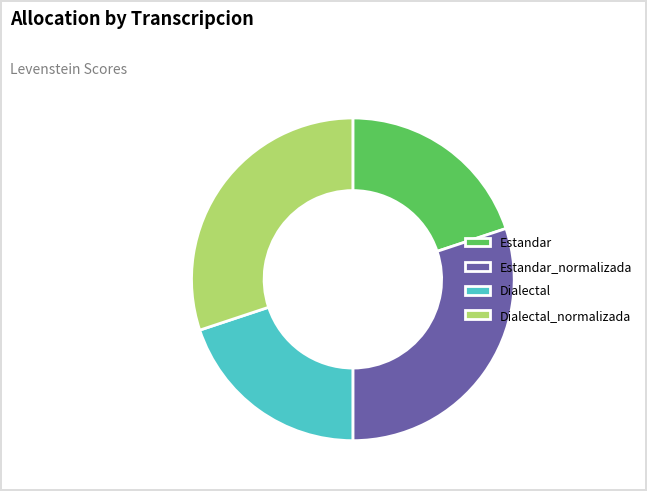

How many segments does this pie chart have?

4